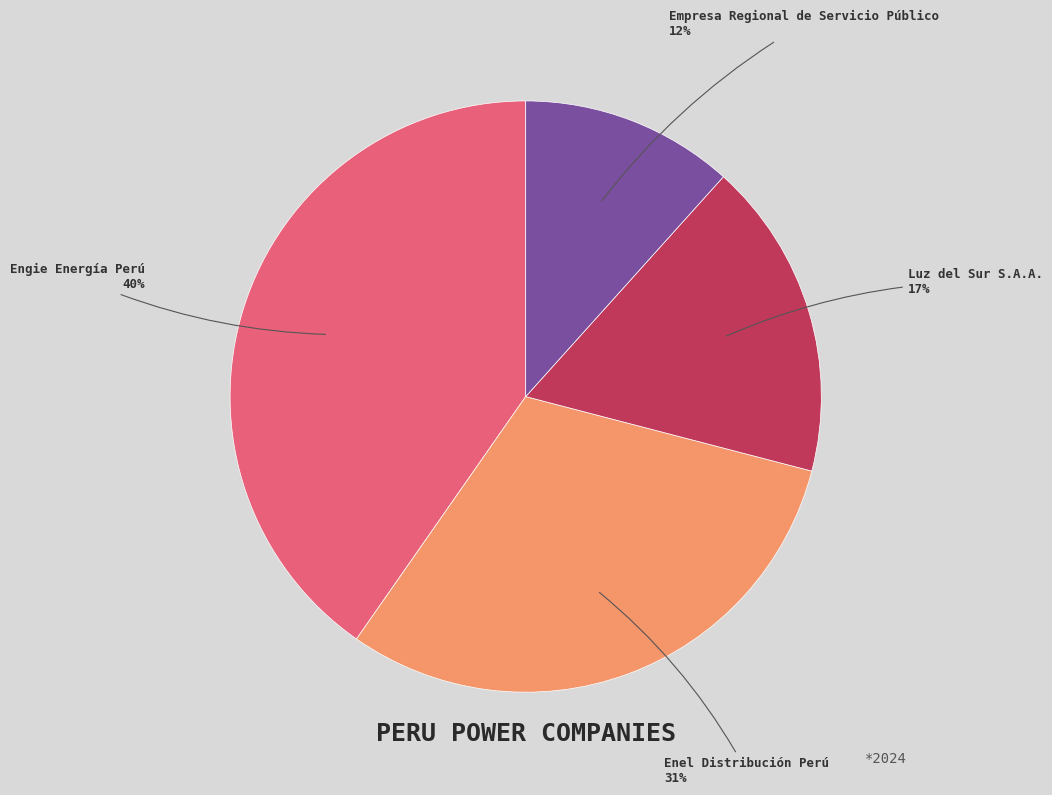

Which category has the biggest portion of the pie?

Engie Energía Perú